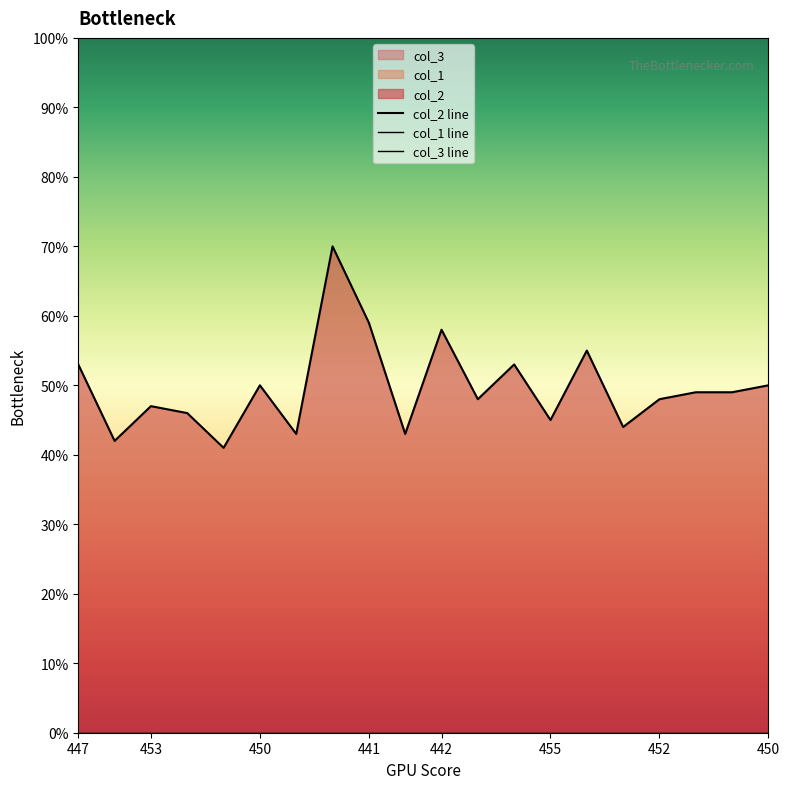

At 452, list the series in order from smallest to largest.

col_1, col_3, col_2